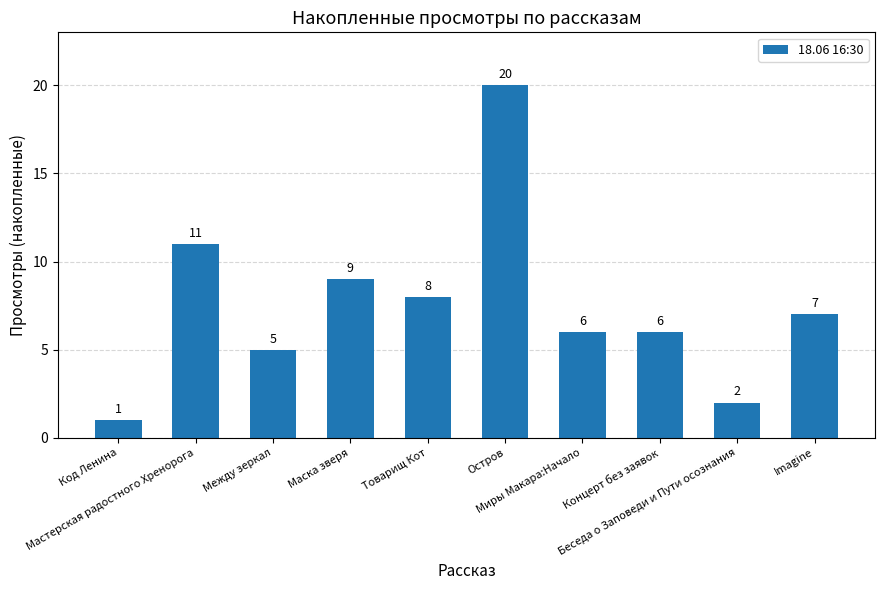

What is the sum of the values at Беседа о Заповеди и Пути осознания and Миры Макара:Начало?

8